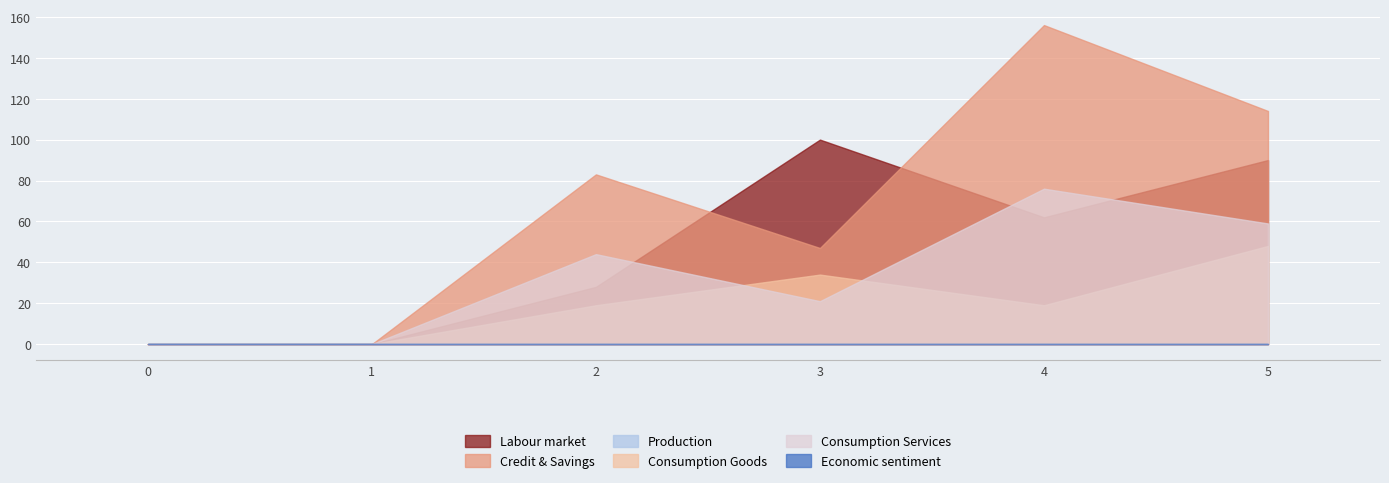

What is the spread (max minus min) of values at 2?

64